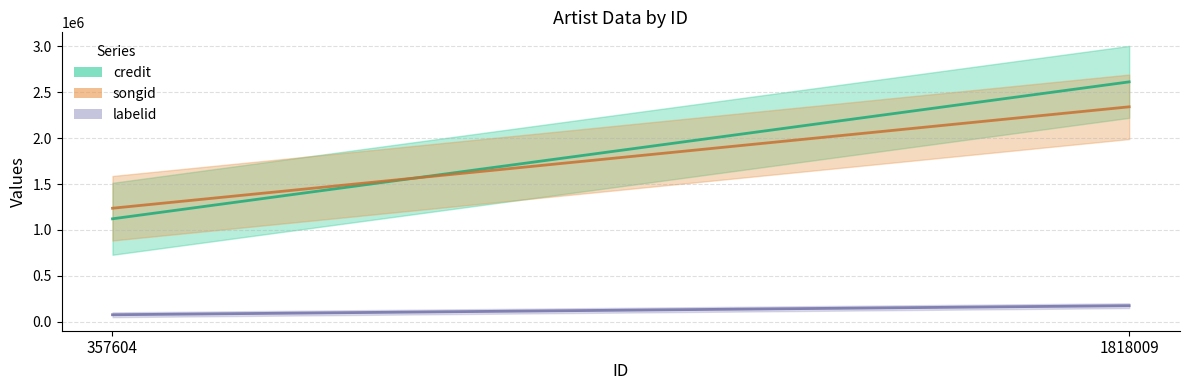

Between 1818009 and 357604, which is larger?

1818009